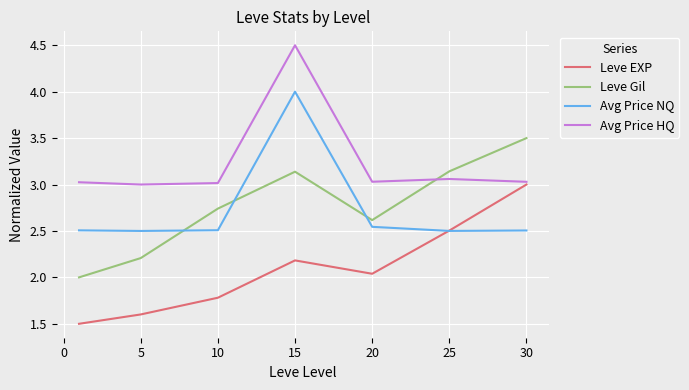

Rank the series by their maximum value, from lowest to highest.

Leve EXP, Leve Gil, Avg Price NQ, Avg Price HQ